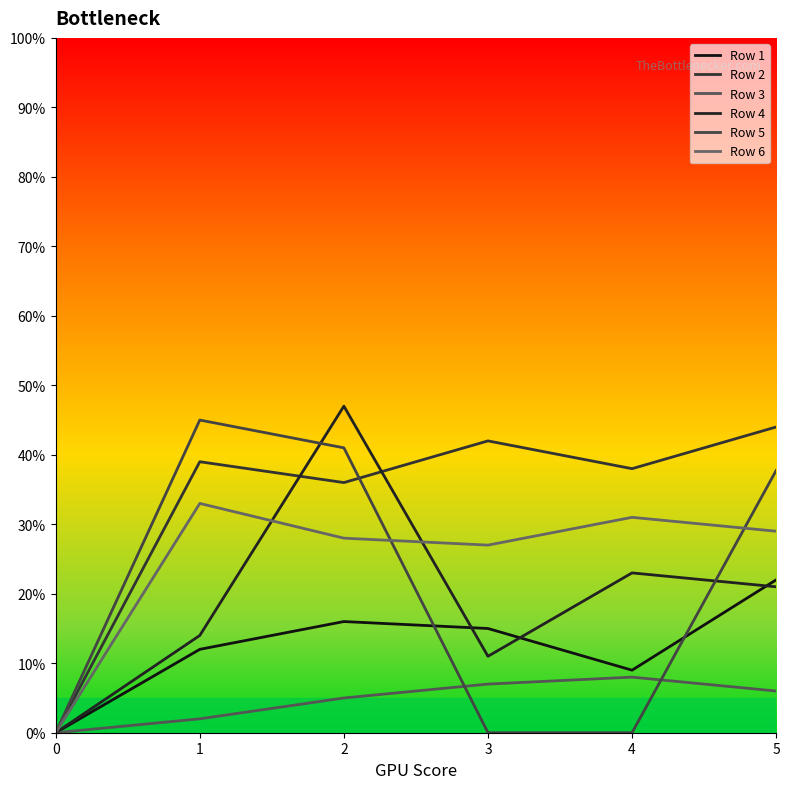

True or false: Row 2 and Row 6 cross at least once.

False